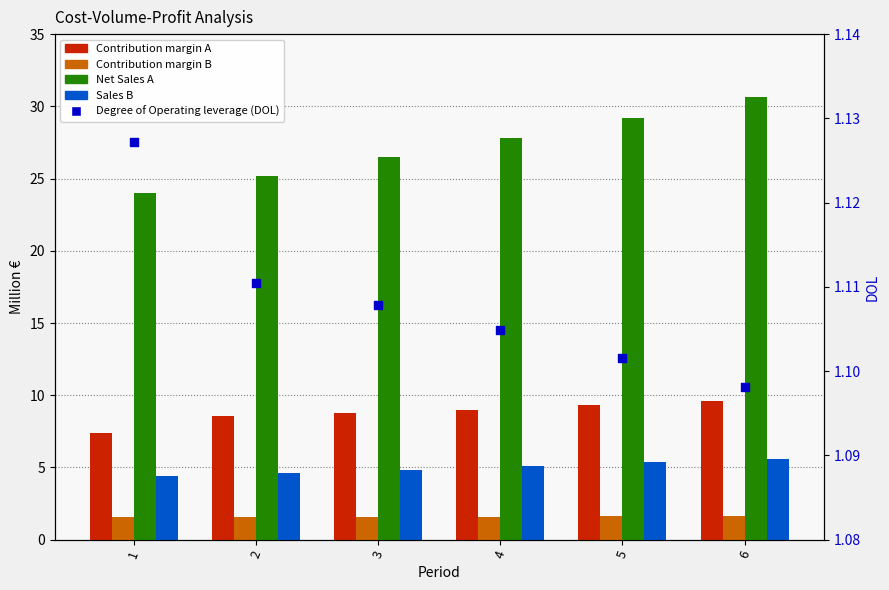

At which category is the sum across all series the highest?

6